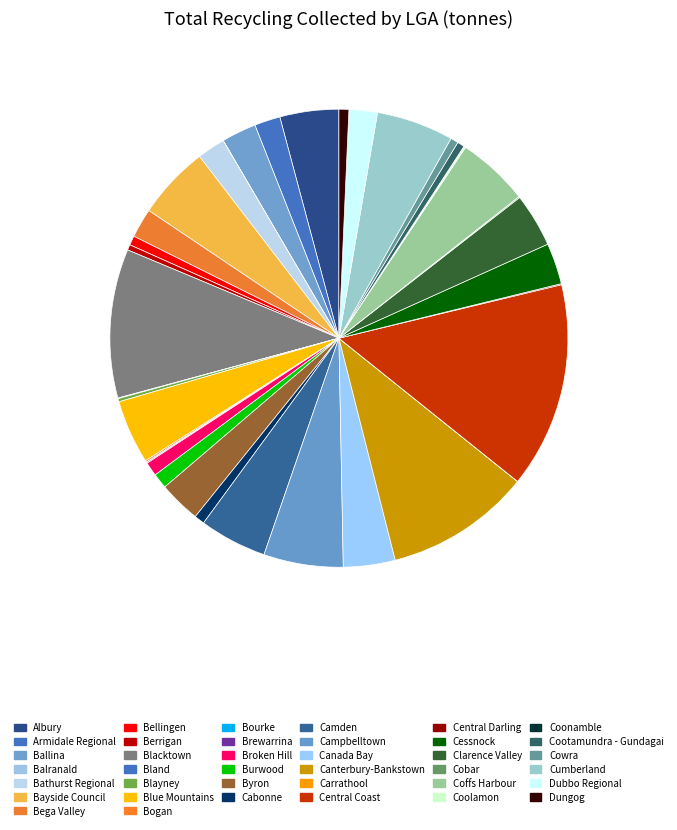

Is there a majority slice in this chart?

No